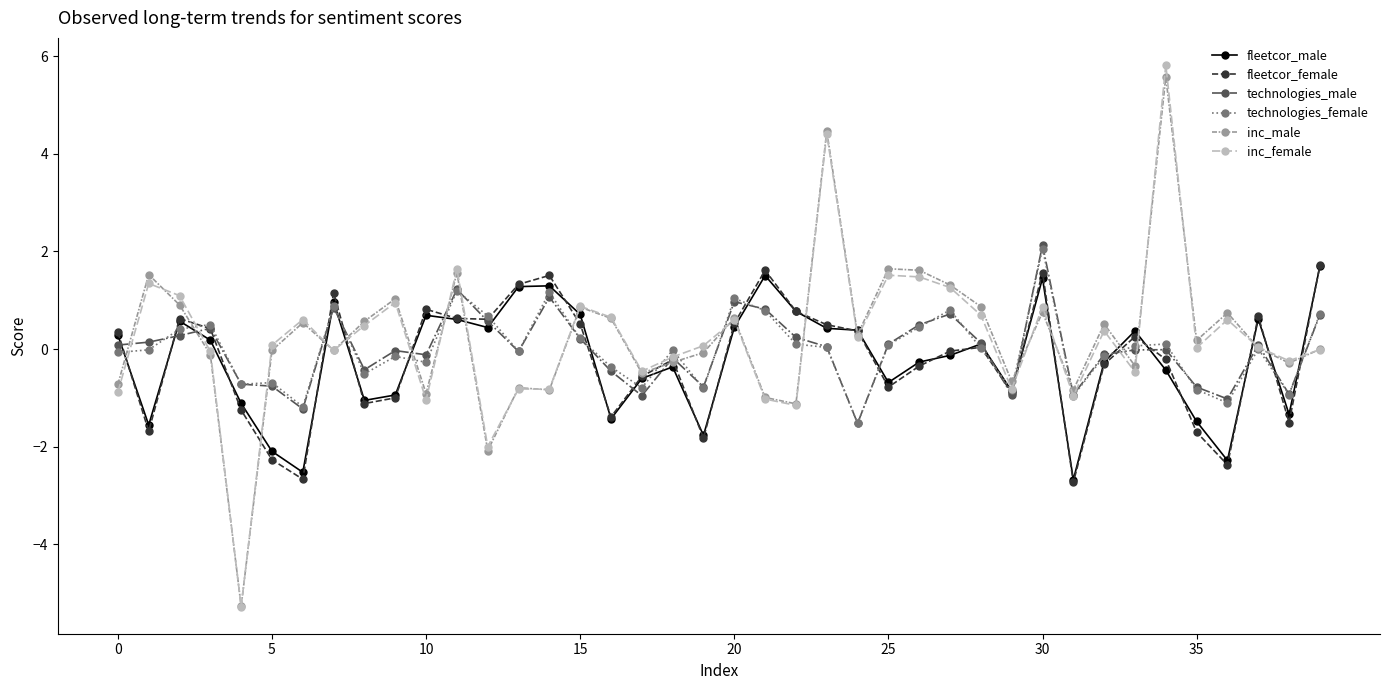

What is the value of the technologies_female point at the 25th from the left?

-1.5